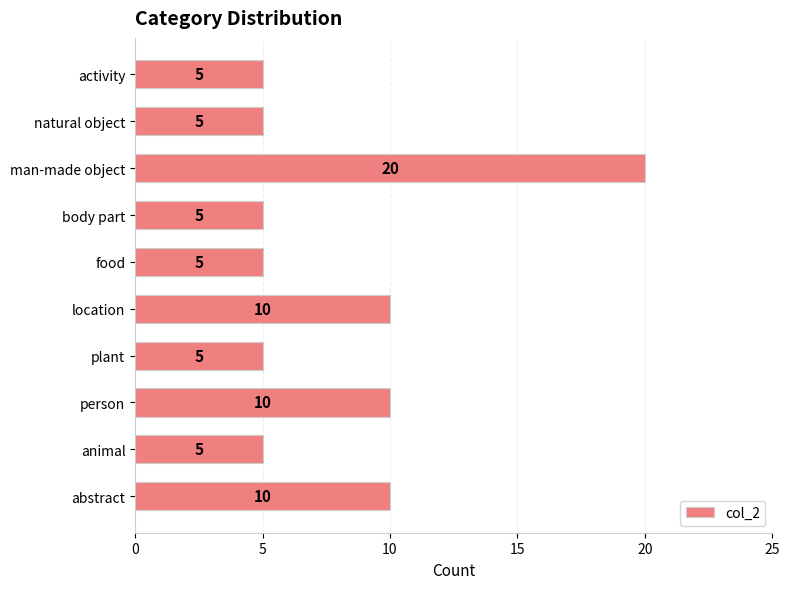

What is the greatest value displayed?

20